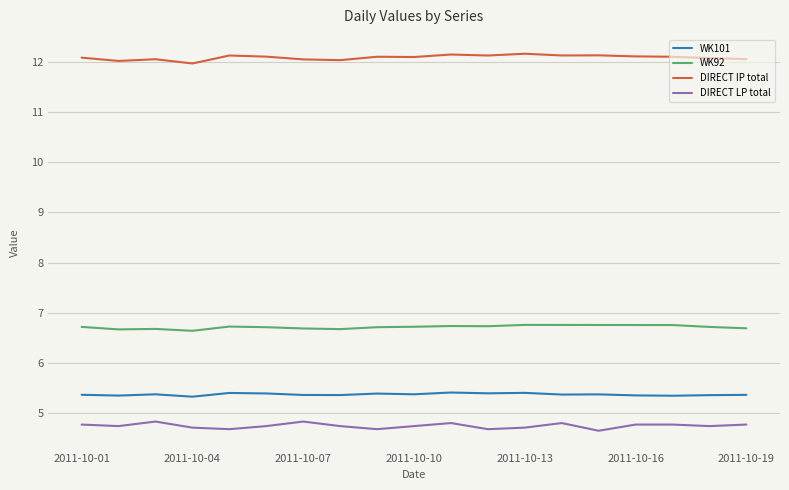

True or false: DIRECT IP total and WK101 intersect in this chart.

False